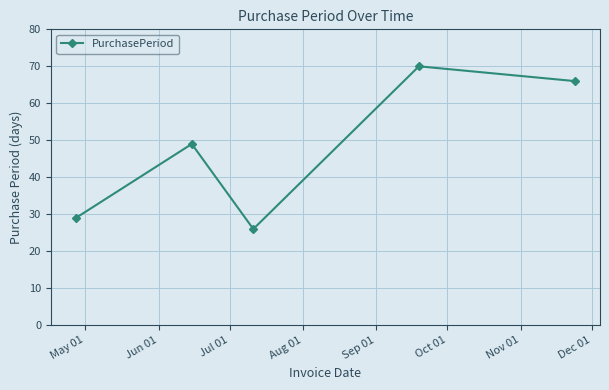

What is the sum of all values?

240